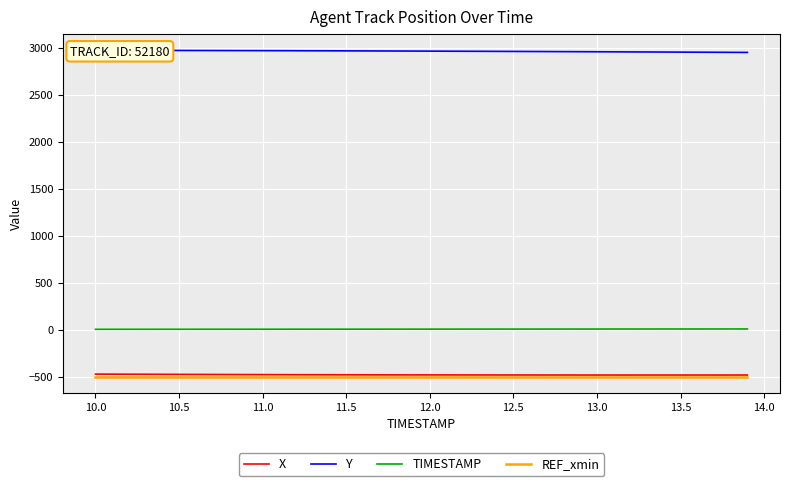

True or false: TIMESTAMP and X intersect in this chart.

False